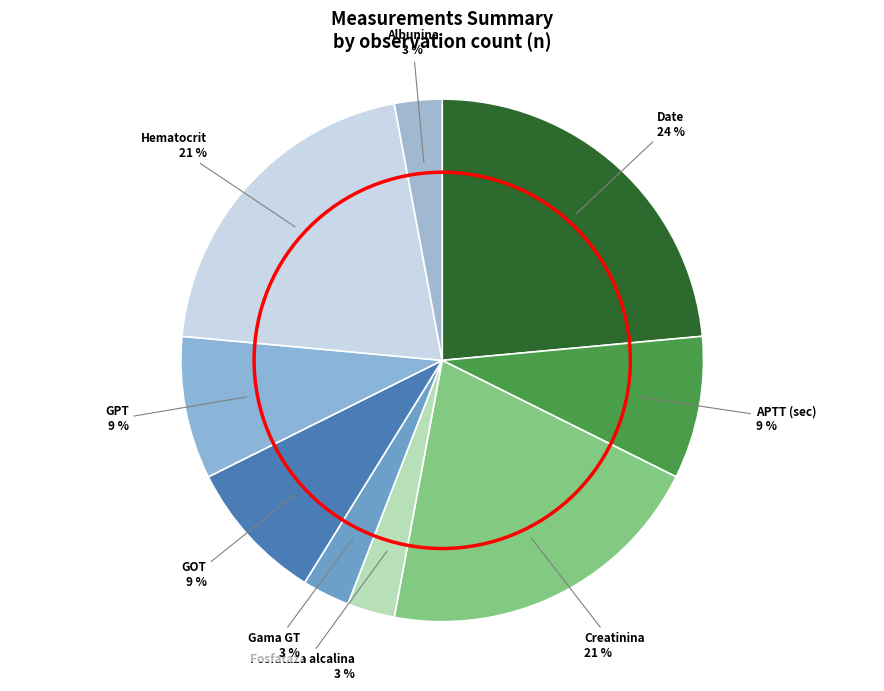

What is the largest slice in the pie chart?

Date